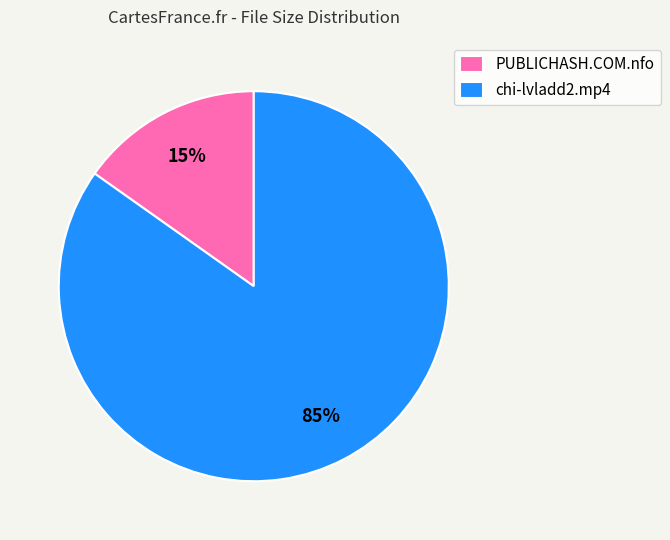

True or false: PUBLICHASH.COM.nfo accounts for 2% of the total.

False